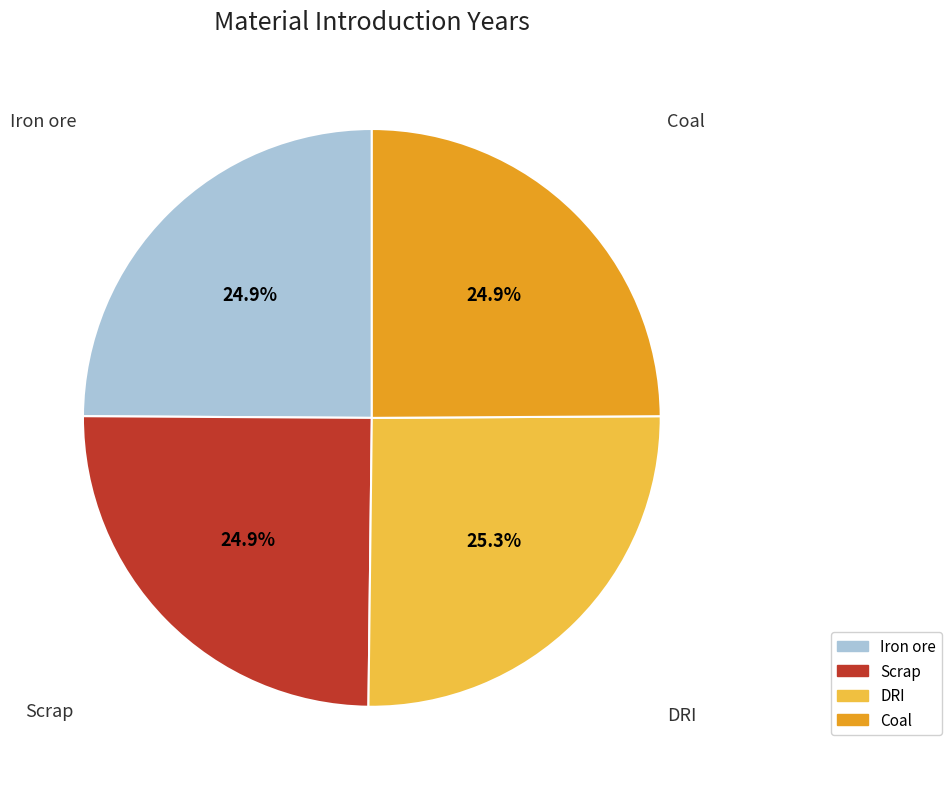

Approximately how many times larger is the value at Coal compared to Scrap?

1.0